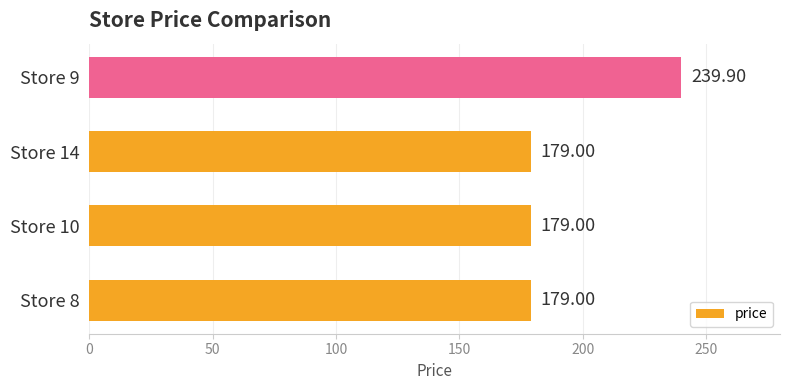

What is the ratio of the value at Store 9 to the value at Store 10?

1.3